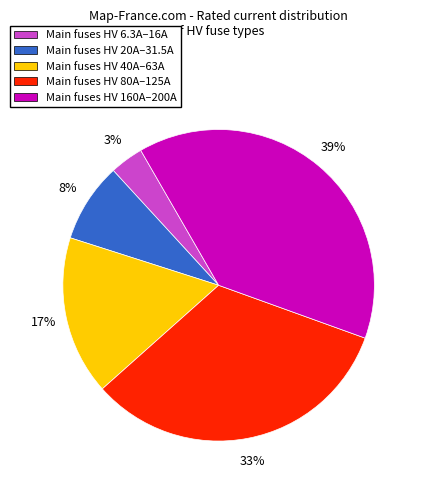

Which has a higher value, Main fuses HV 20A–31.5A or Main fuses HV 6.3A–16A?

Main fuses HV 20A–31.5A